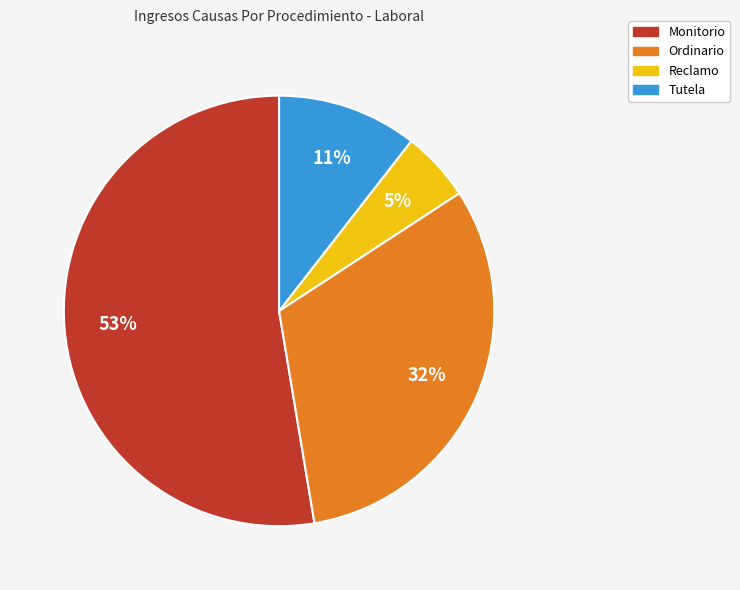

Combined, do Reclamo and Tutela account for over 50%?

No